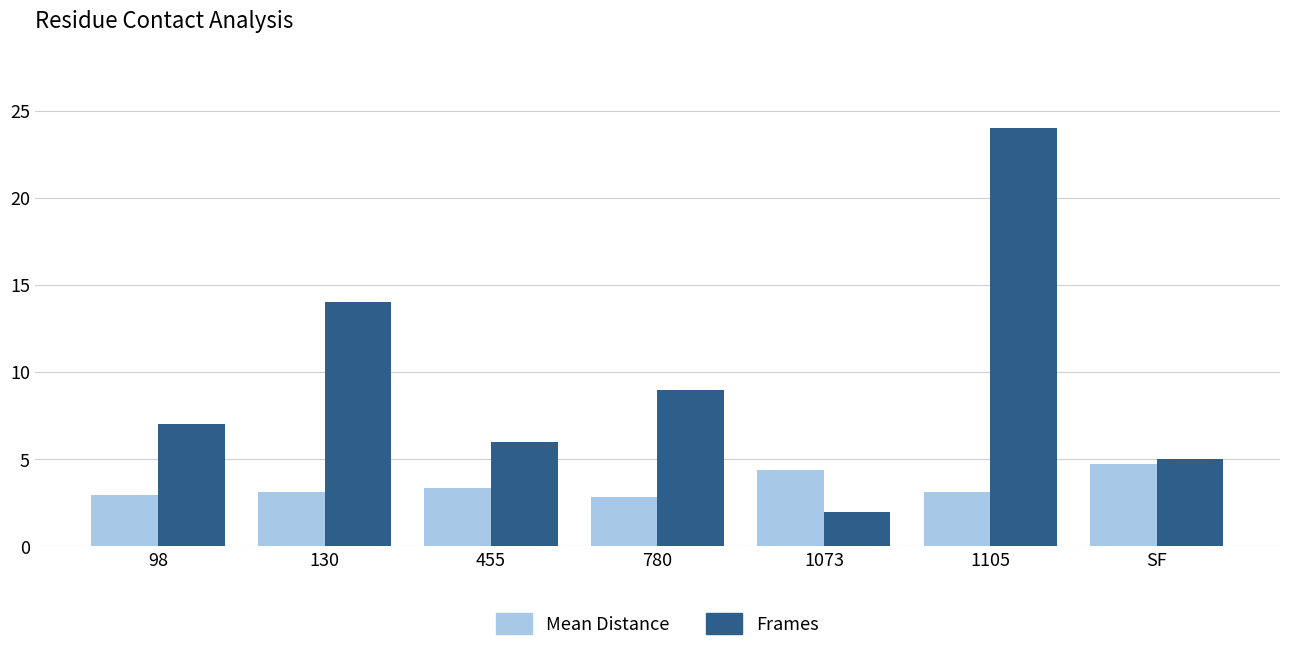

Reading left to right, extract all data points from this chart.

Mean Distance: 2.9	3.1	3.4	2.9	4.4	3.1	4.7
Frames: 7.0	14.0	6.0	9.0	2.0	24.0	5.0